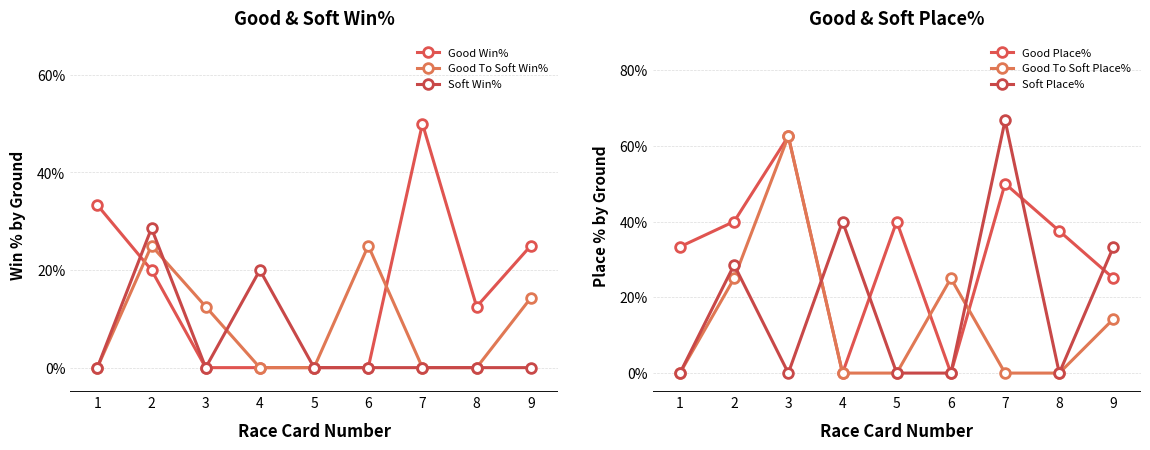

Reading left to right, list all the values displayed in this chart.

Good Win%: 1=33.3	2=20.0	3=0.0	4=0.0	5=0.0	6=0.0	7=50.0	8=12.5	9=25.0
Good To Soft Win%: 1=0.0	2=25.0	3=12.5	4=0.0	5=0.0	6=25.0	7=0.0	8=0.0	9=14.3
Soft Win%: 1=0.0	2=28.6	3=0.0	4=20.0	5=0.0	6=0.0	7=0.0	8=0.0	9=0.0
Good Place%: 1=33.3	2=40.0	3=62.5	4=0.0	5=40.0	6=0.0	7=50.0	8=37.5	9=25.0
Good To Soft Place%: 1=0.0	2=25.0	3=62.5	4=0.0	5=0.0	6=25.0	7=0.0	8=0.0	9=14.3
Soft Place%: 1=0.0	2=28.6	3=0.0	4=40.0	5=0.0	6=0.0	7=66.7	8=0.0	9=33.3